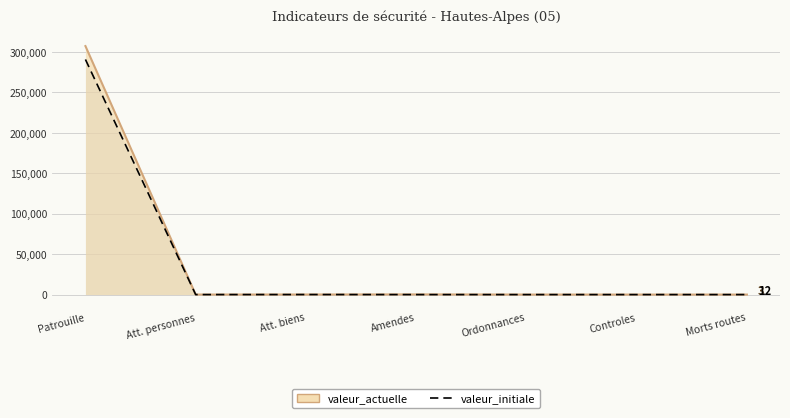

How many interior local peaks (higher than both neighbors) does the data have?

1